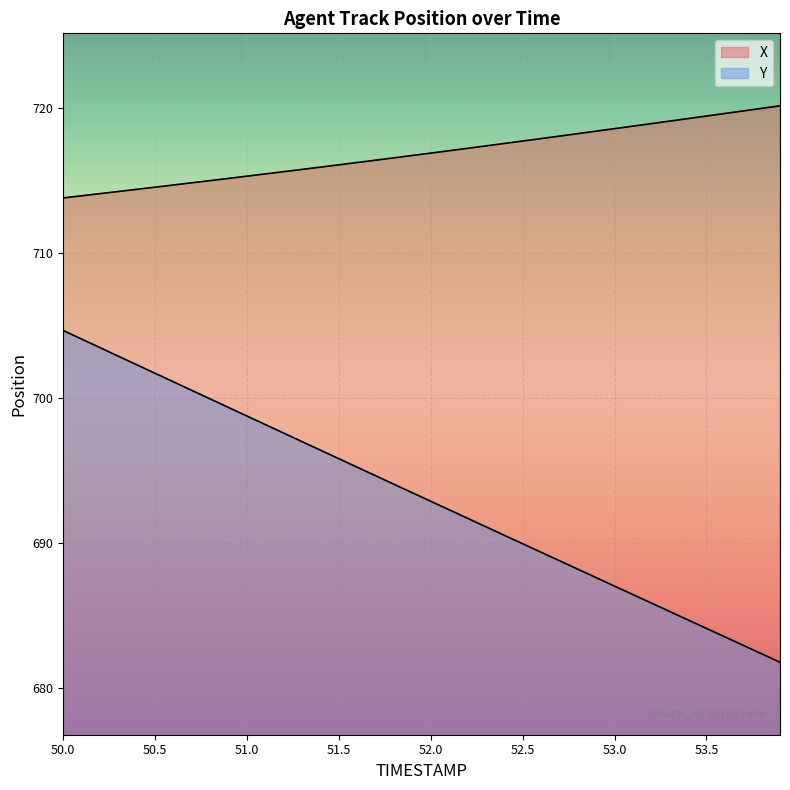

At how many categories does at least one series exceed 705?

40